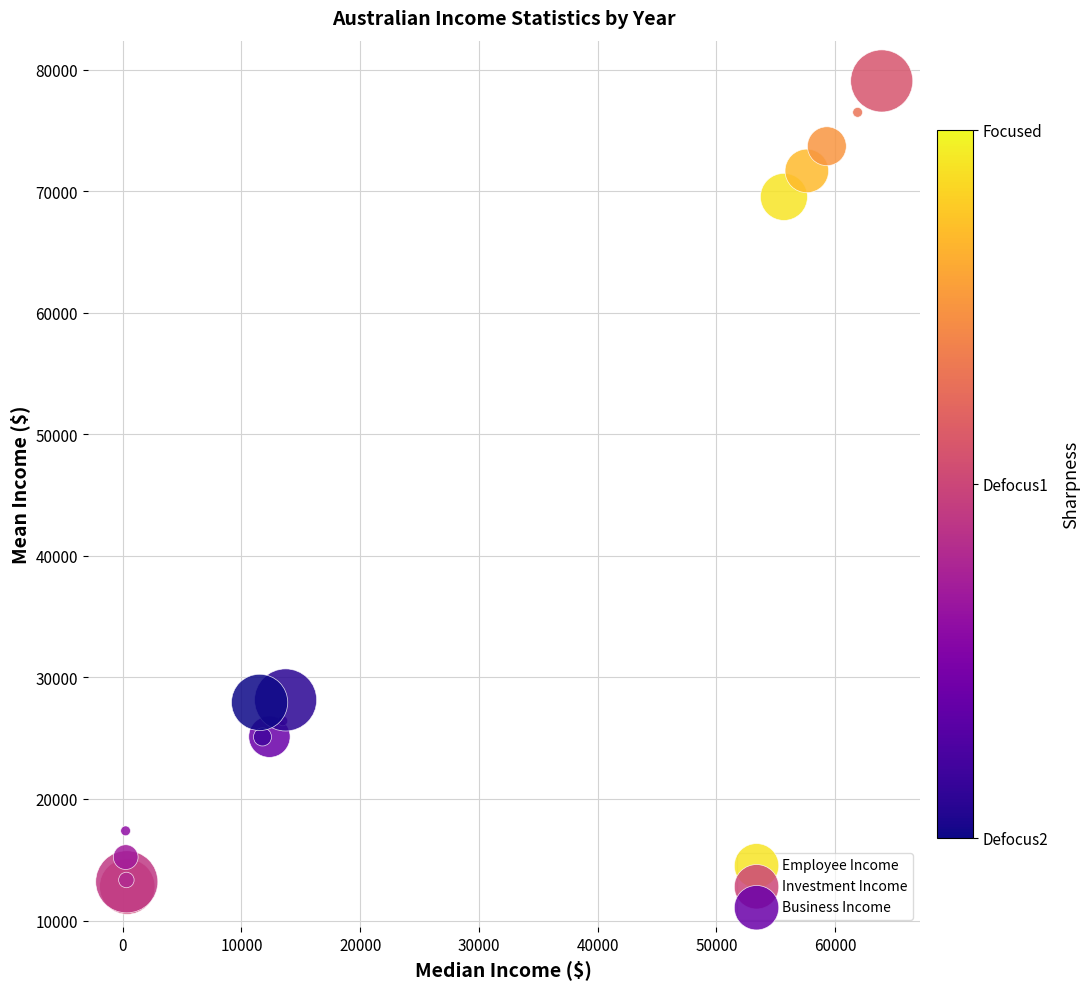

Which series contains the lowest Y value?

Investment Income